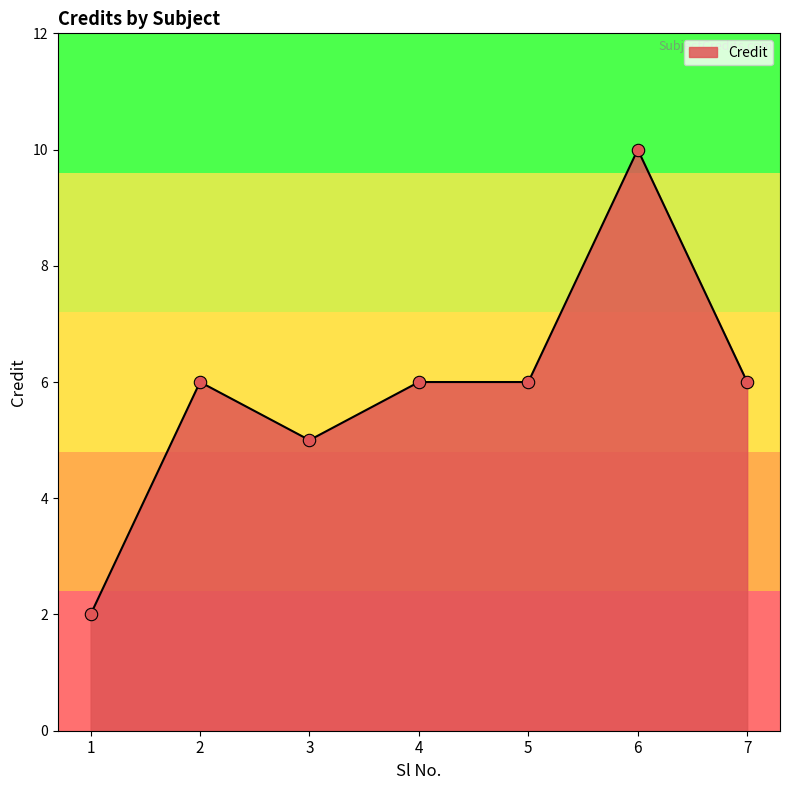

What is the change in value from 6 to 7?

-4